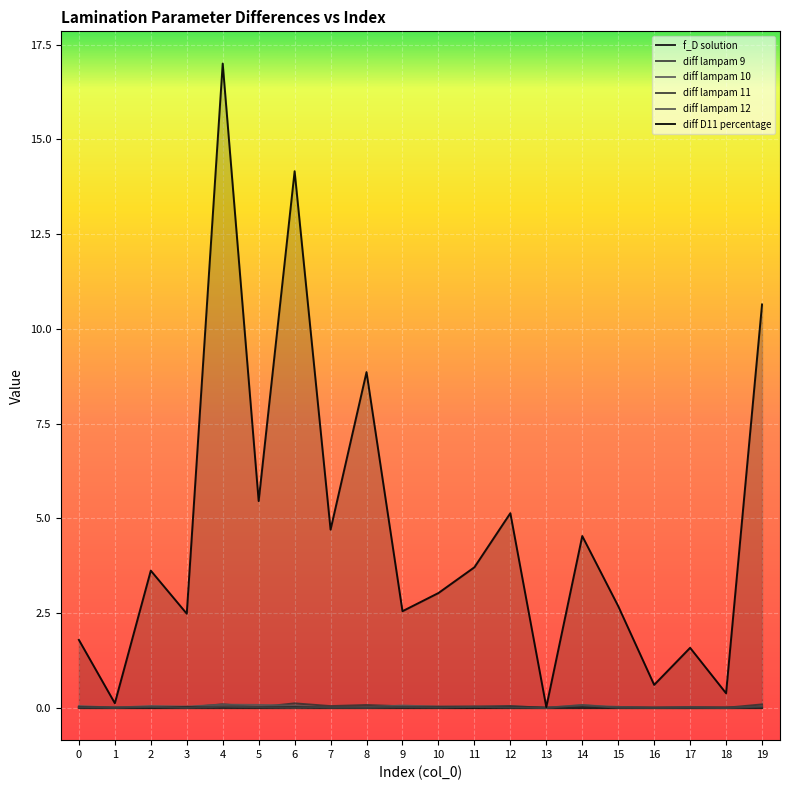

Rank the series by their maximum value, from lowest to highest.

f_D solution, diff lampam 11, diff lampam 12, diff lampam 10, diff lampam 9, diff D11 percentage